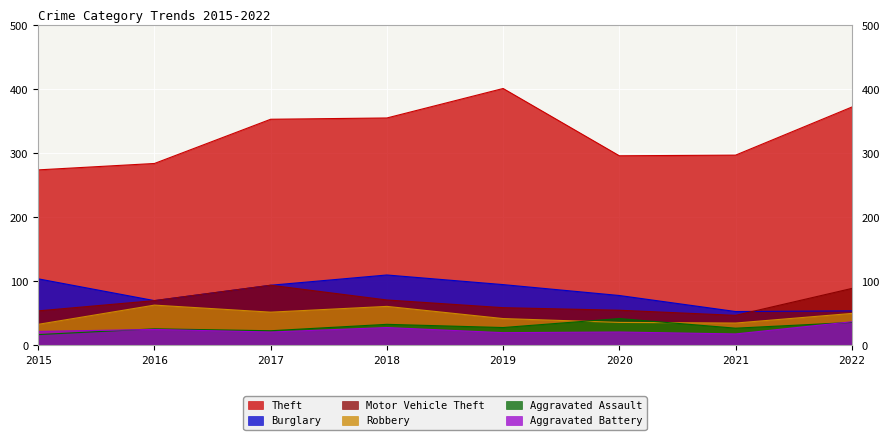

What is the minimum value shown in the chart?

17